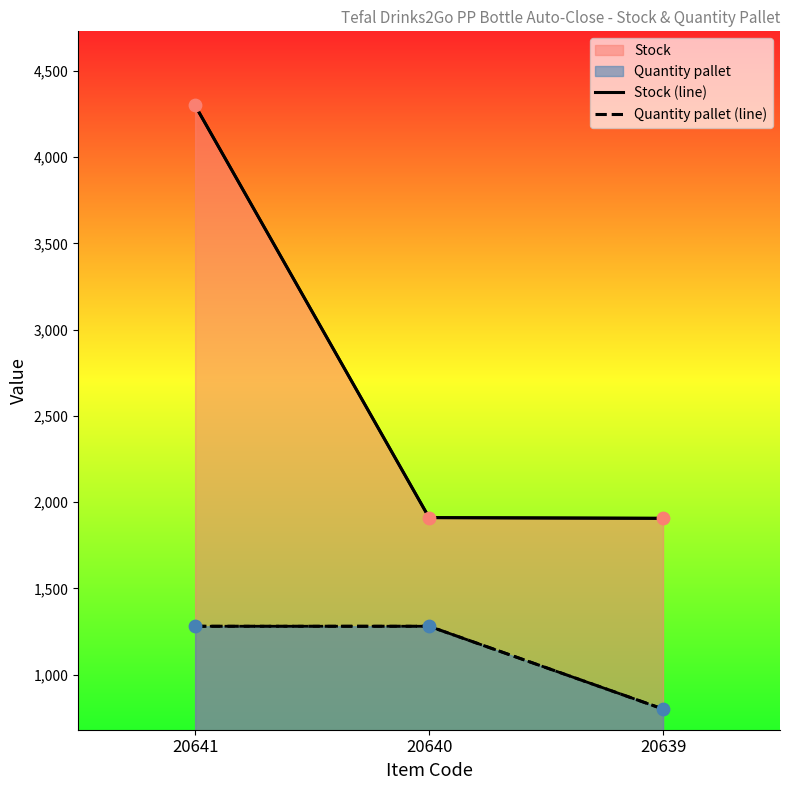

Which series has the largest Y range (max minus min)?

Stock (line)